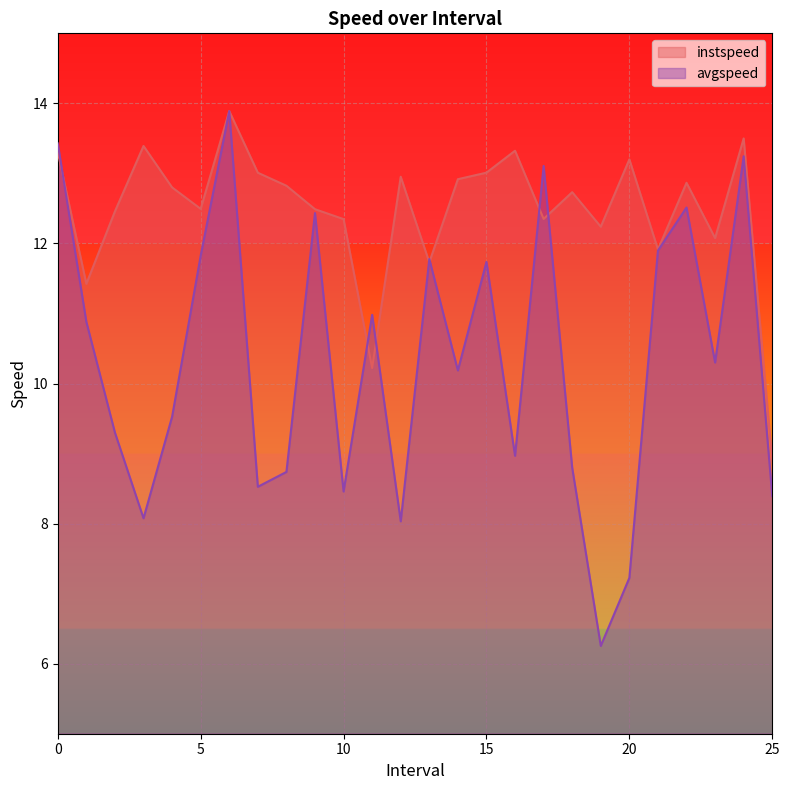

Rank the series by their maximum value, from lowest to highest.

instspeed, avgspeed